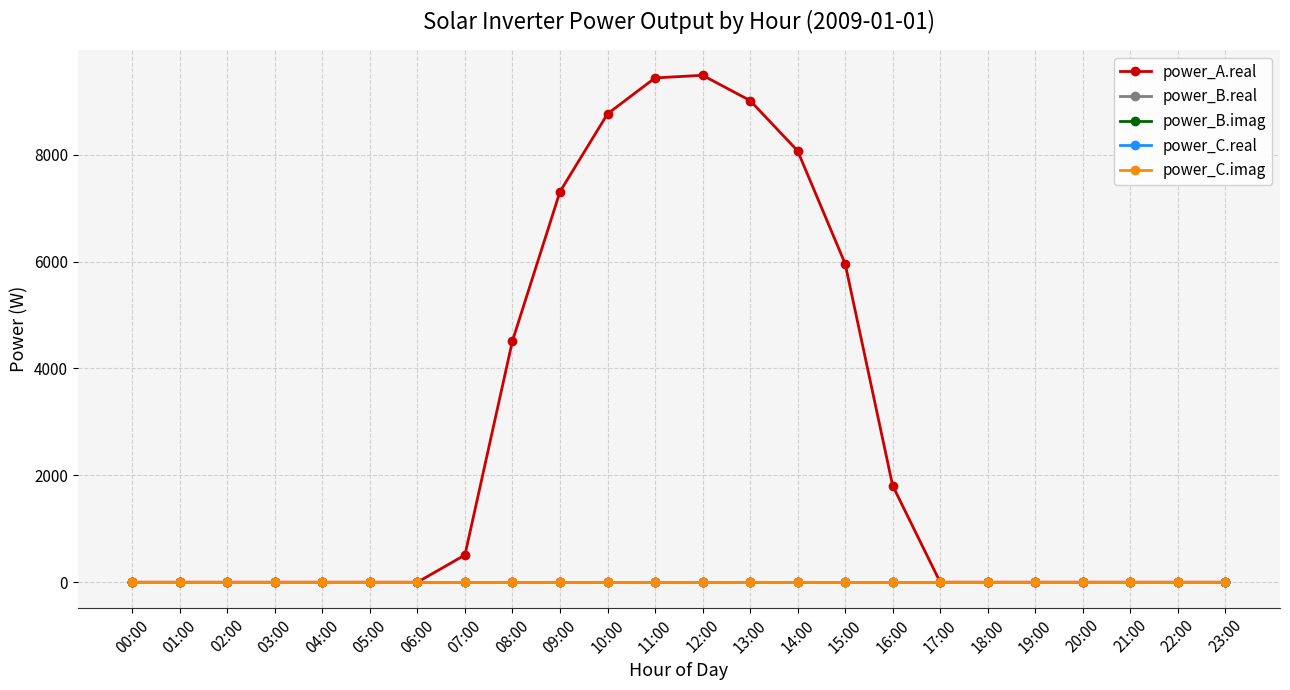

Reading right to left, what are all the values shown in this chart?

power_A.real: 23:00=0.0	22:00=0.0	21:00=0.0	20:00=0.0	19:00=0.0	18:00=0.0	17:00=0.0	16:00=1807.2	15:00=5960.3	14:00=8073.0	13:00=9014.1	12:00=9486.9	11:00=9437.2	10:00=8765.0	09:00=7308.3	08:00=4516.7	07:00=509.3	06:00=0.0	05:00=0.0	04:00=0.0	03:00=0.0	02:00=0.0	01:00=0.0	00:00=0.0
power_B.real: 23:00=0.0	22:00=0.0	21:00=0.0	20:00=0.0	19:00=0.0	18:00=0.0	17:00=0.0	16:00=0.0	15:00=0.0	14:00=0.0	13:00=0.0	12:00=0.0	11:00=0.0	10:00=0.0	09:00=0.0	08:00=0.0	07:00=0.0	06:00=0.0	05:00=0.0	04:00=0.0	03:00=0.0	02:00=0.0	01:00=0.0	00:00=0.0
power_B.imag: 23:00=0.0	22:00=0.0	21:00=0.0	20:00=0.0	19:00=0.0	18:00=0.0	17:00=0.0	16:00=0.0	15:00=0.0	14:00=0.0	13:00=0.0	12:00=0.0	11:00=0.0	10:00=0.0	09:00=0.0	08:00=0.0	07:00=0.0	06:00=0.0	05:00=0.0	04:00=0.0	03:00=0.0	02:00=0.0	01:00=0.0	00:00=0.0
power_C.real: 23:00=0.0	22:00=0.0	21:00=0.0	20:00=0.0	19:00=0.0	18:00=0.0	17:00=0.0	16:00=0.0	15:00=0.0	14:00=0.0	13:00=0.0	12:00=0.0	11:00=0.0	10:00=0.0	09:00=0.0	08:00=0.0	07:00=0.0	06:00=0.0	05:00=0.0	04:00=0.0	03:00=0.0	02:00=0.0	01:00=0.0	00:00=0.0
power_C.imag: 23:00=0.0	22:00=0.0	21:00=0.0	20:00=0.0	19:00=0.0	18:00=0.0	17:00=0.0	16:00=0.0	15:00=0.0	14:00=0.0	13:00=0.0	12:00=0.0	11:00=0.0	10:00=0.0	09:00=0.0	08:00=0.0	07:00=0.0	06:00=0.0	05:00=0.0	04:00=0.0	03:00=0.0	02:00=0.0	01:00=0.0	00:00=0.0